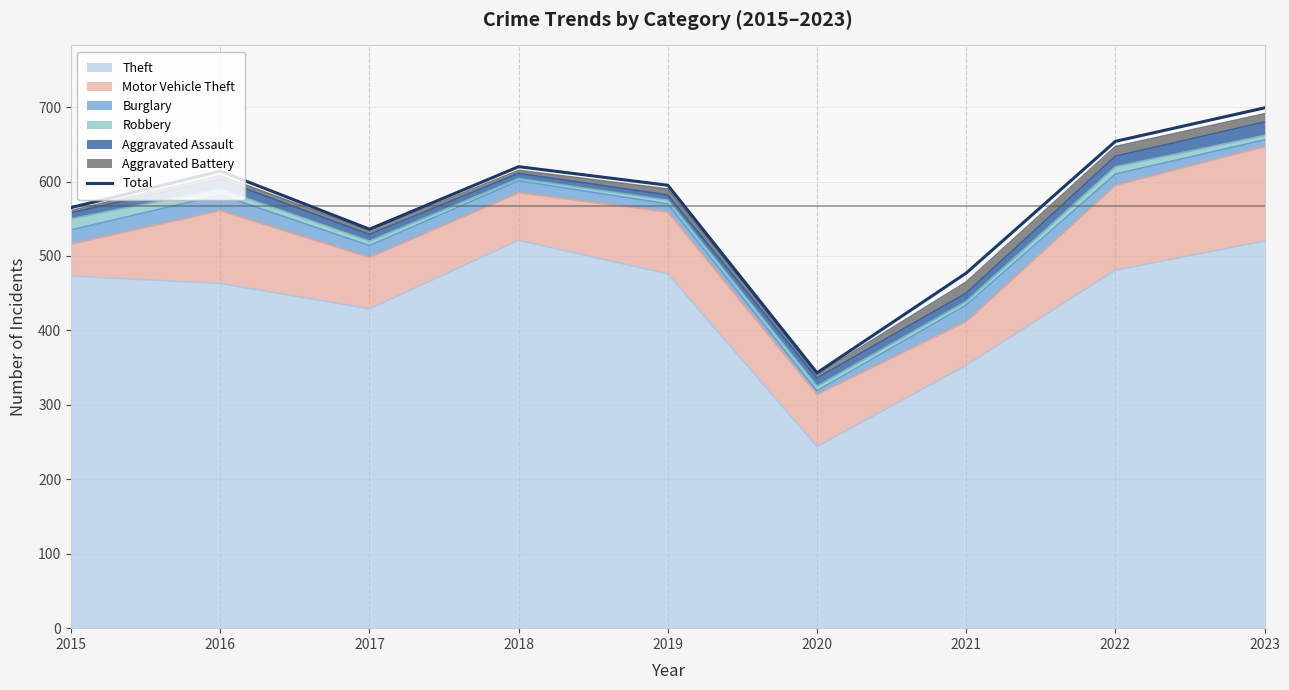

Which label corresponds to the largest value in the chart?

2023